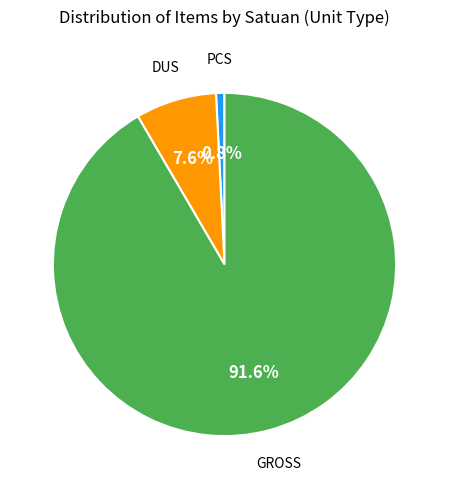

Which category has the biggest portion of the pie?

GROSS